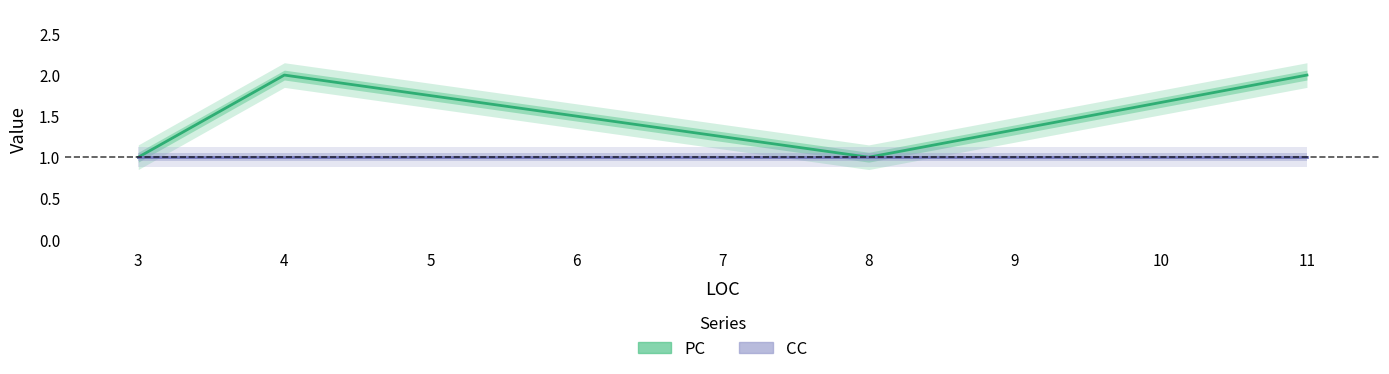

True or false: PC and CC cross at least once.

False